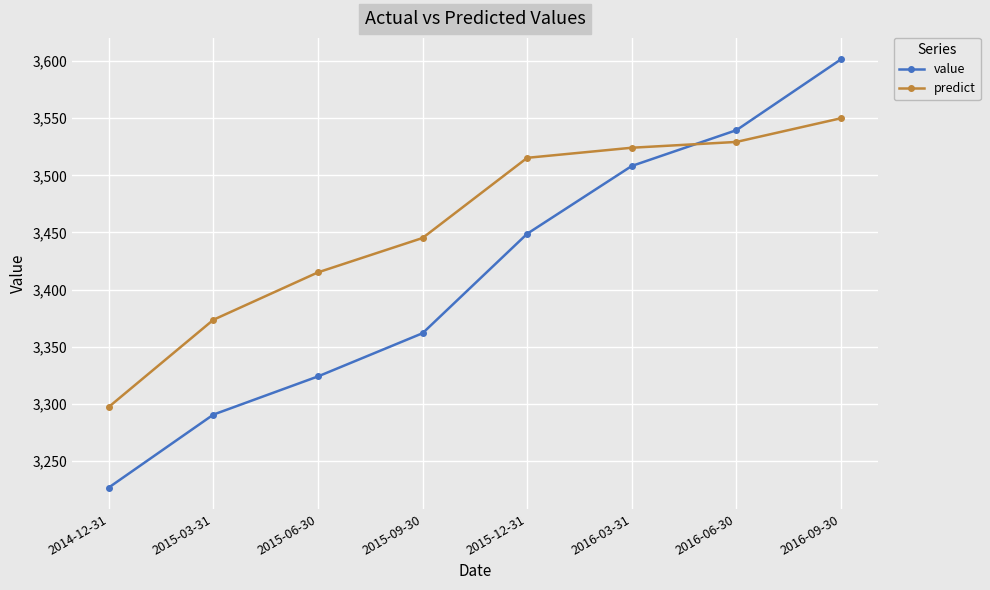

Reading left to right, extract all data points from this chart.

value: 2014-12-31=3226.9	2015-03-31=3290.7	2015-06-30=3324.1	2015-09-30=3361.9	2015-12-31=3448.9	2016-03-31=3508.2	2016-06-30=3539.5	2016-09-30=3601.5
predict: 2014-12-31=3297.4	2015-03-31=3373.6	2015-06-30=3415.1	2015-09-30=3445.2	2015-12-31=3515.3	2016-03-31=3524.1	2016-06-30=3529.2	2016-09-30=3549.9